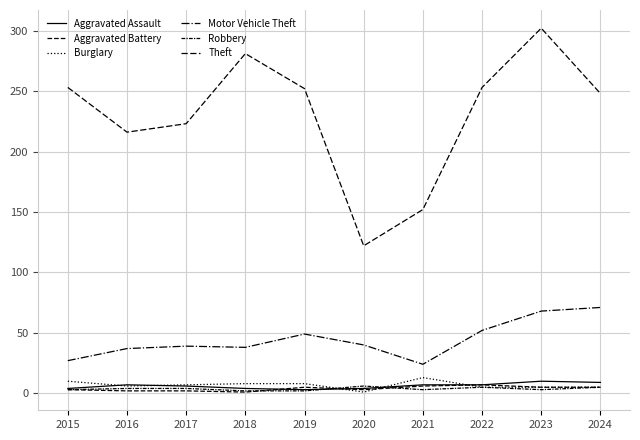

Does the chart display data point markers on the line(s)?

No